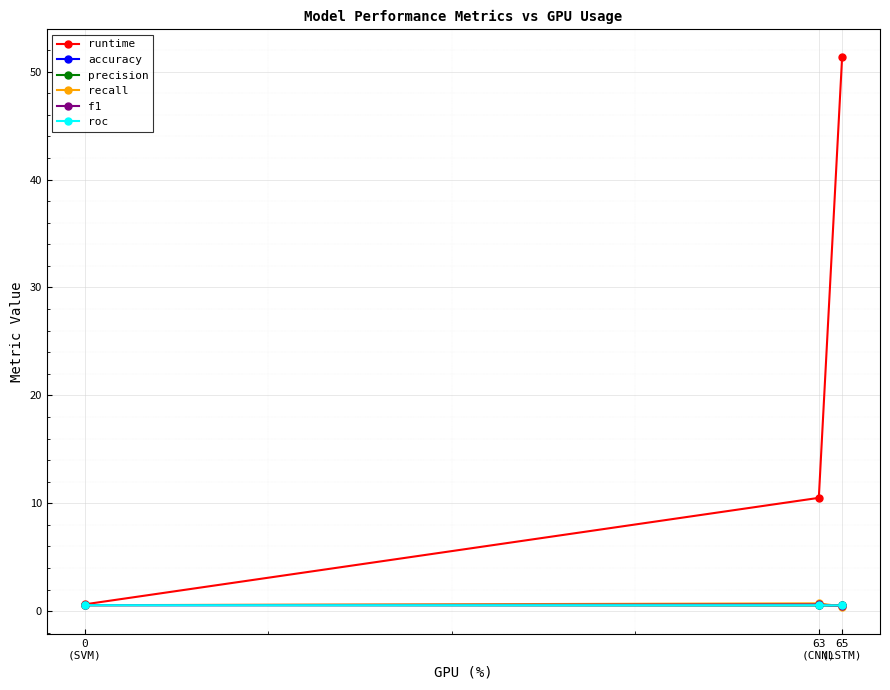

What is the label of the 1st point from the right?

65
(LSTM)